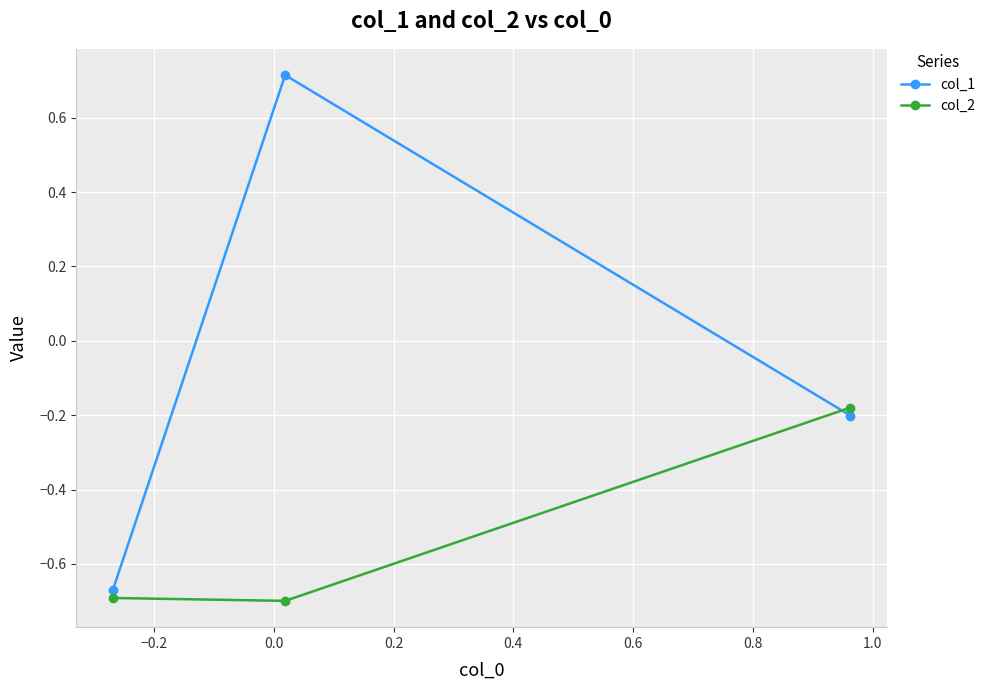

Which series has the largest total across all categories?

col_1